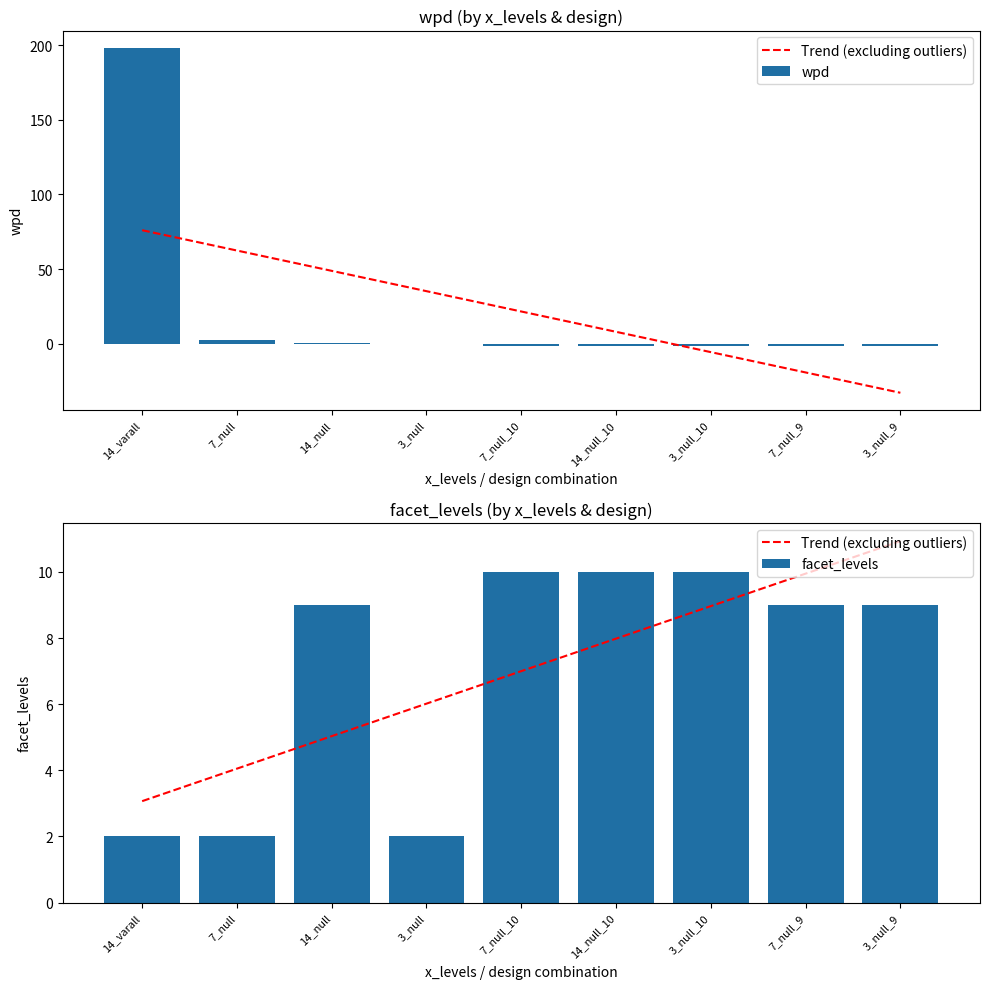

Between 14_null and 14_null_10, which is larger?

14_null_10